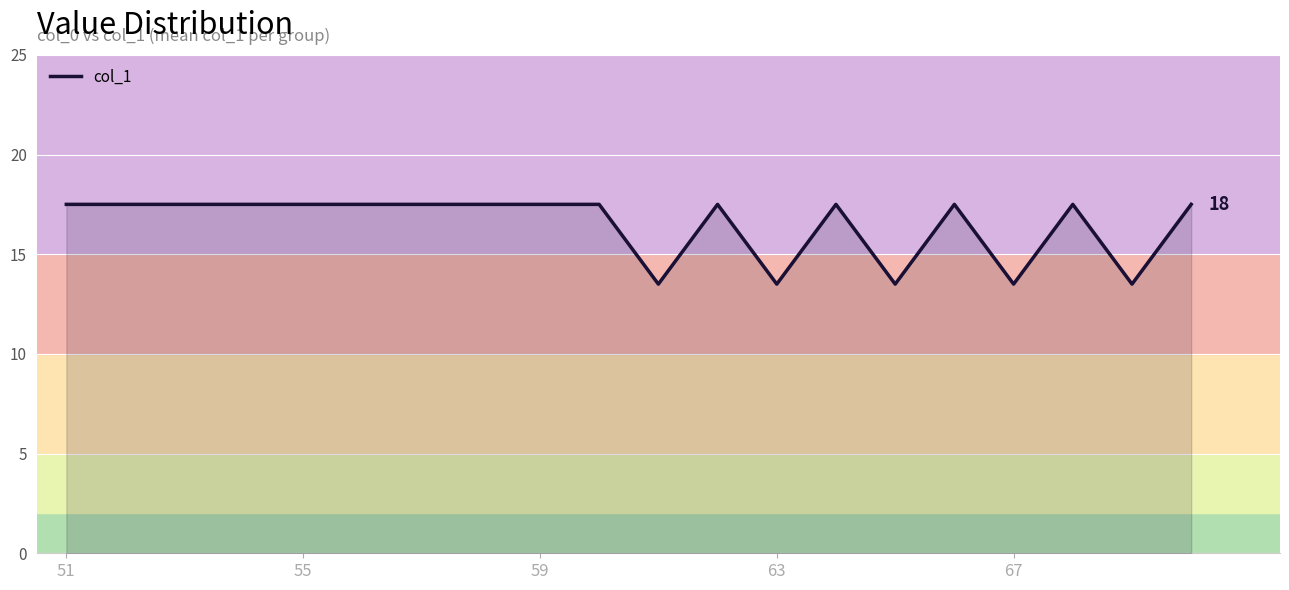

What is the minimum value shown in the chart?

13.5